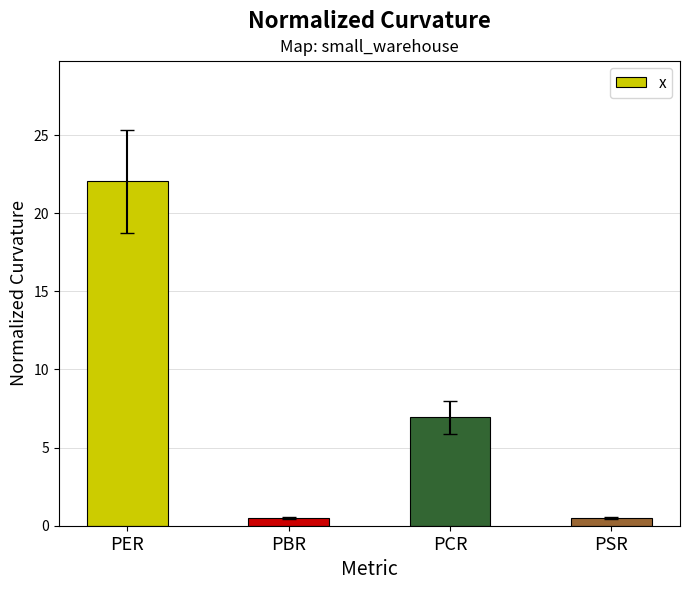

What is the difference between the values at PBR and PCR?

6.4